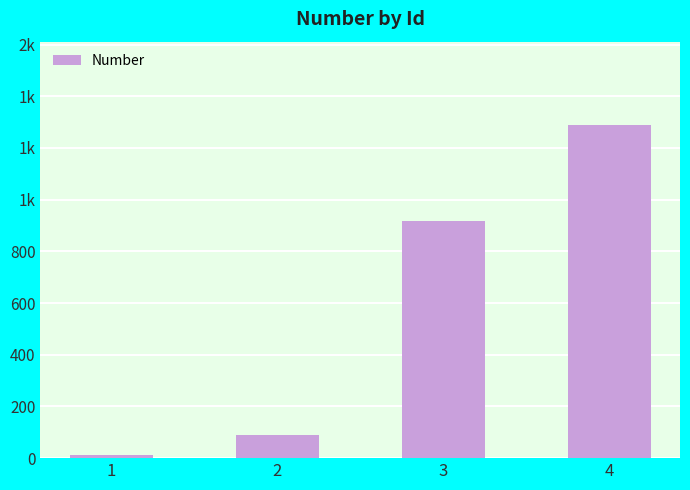

Reading right to left, extract all data points from this chart.

4=1289	3=918	2=90	1=12